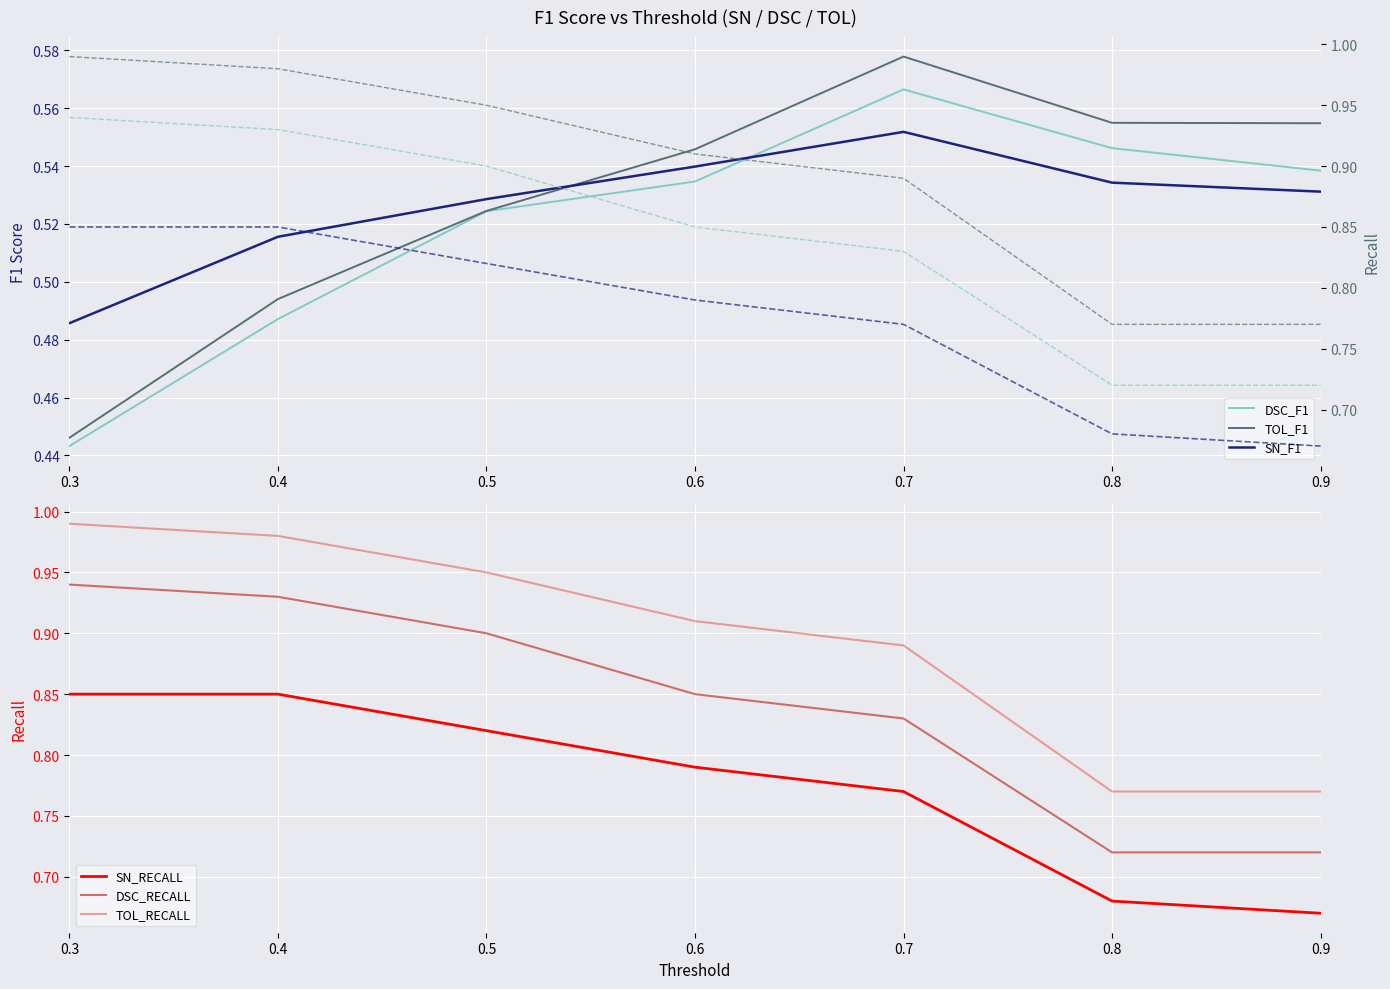

Count the number of categories in the chart.

7